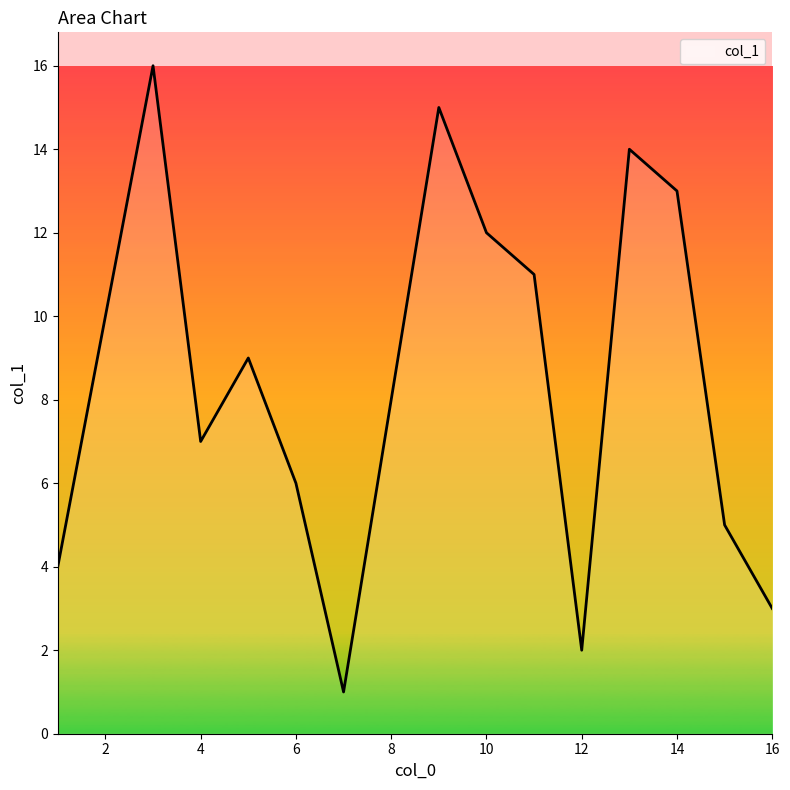

Is this an area chart (filled region under the line)?

Yes